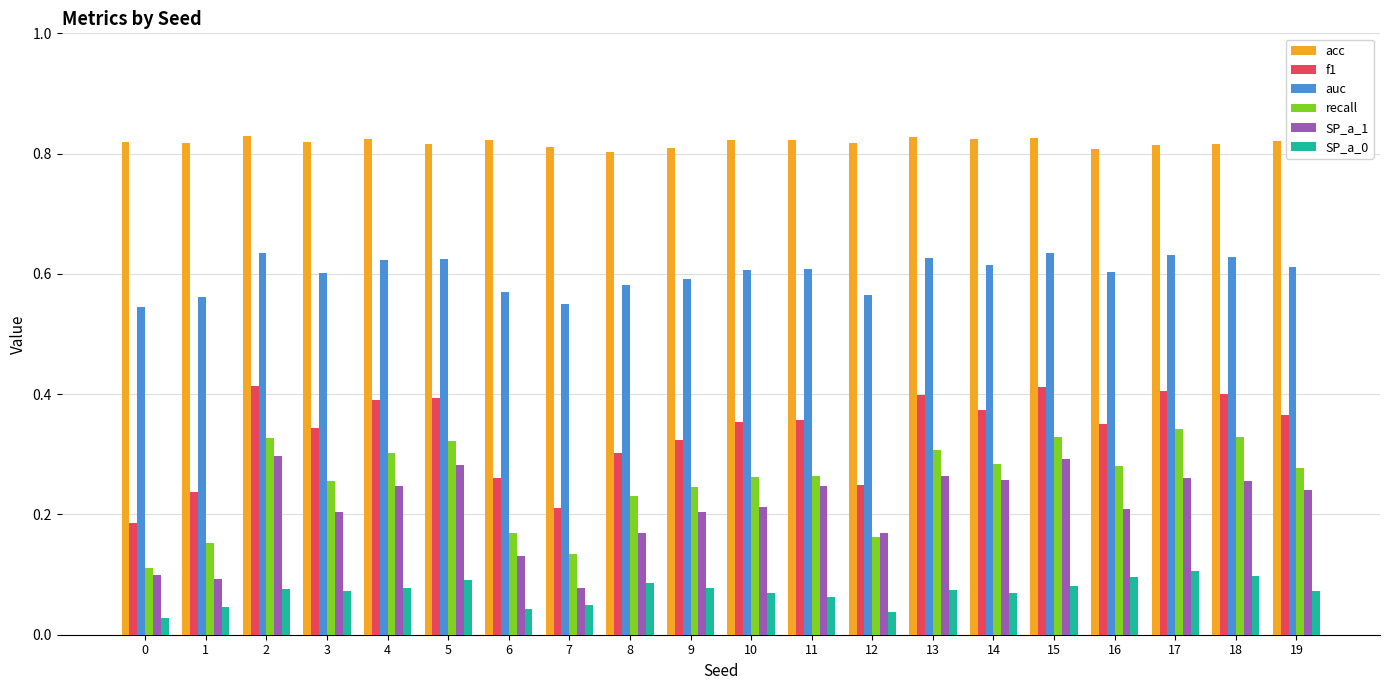

How many acc values are between 0 and 1?

20